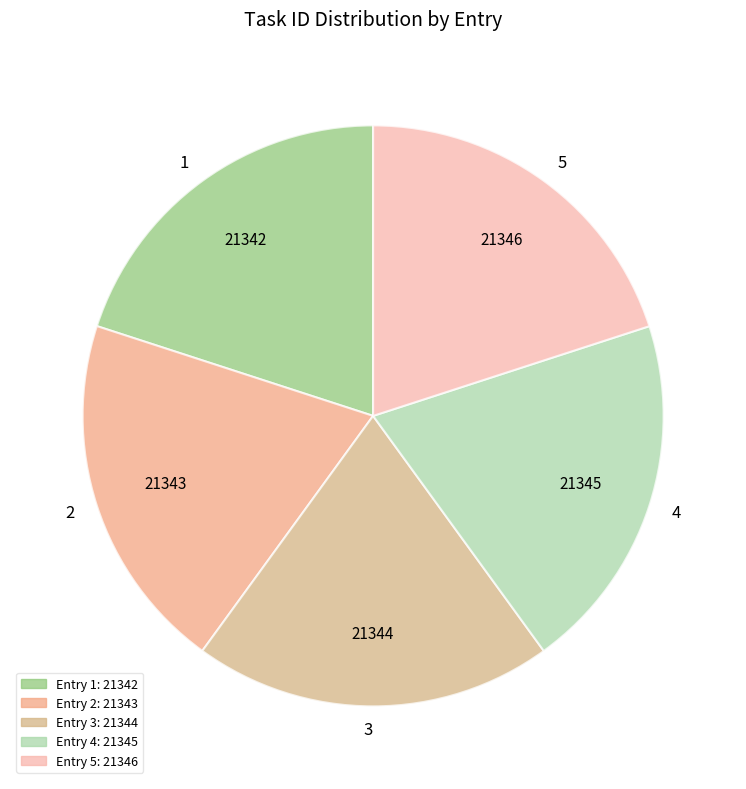

Is there a majority slice in this chart?

No